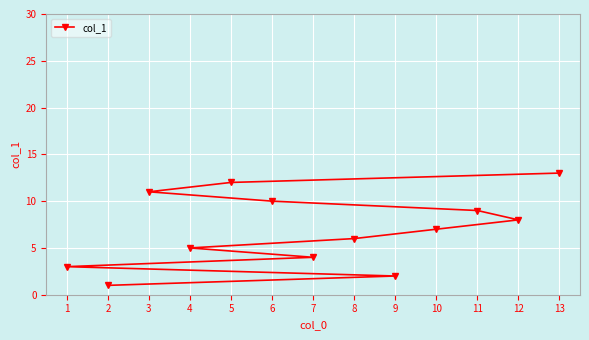

What is the approximate value at 12, to the nearest 5?

10